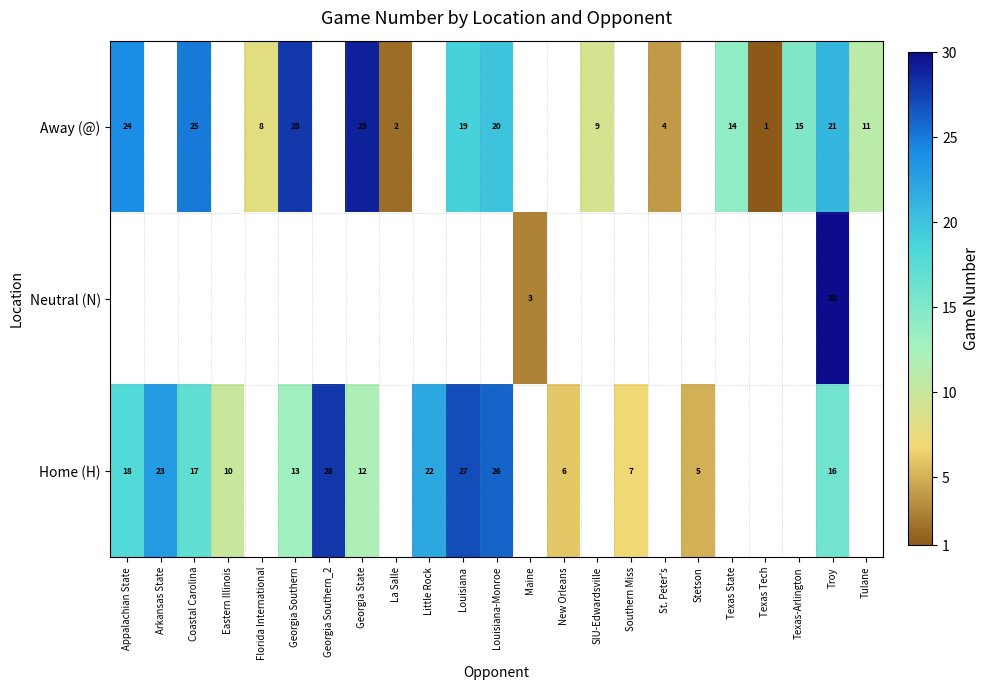

How many positive values does the row_1 series have?

2